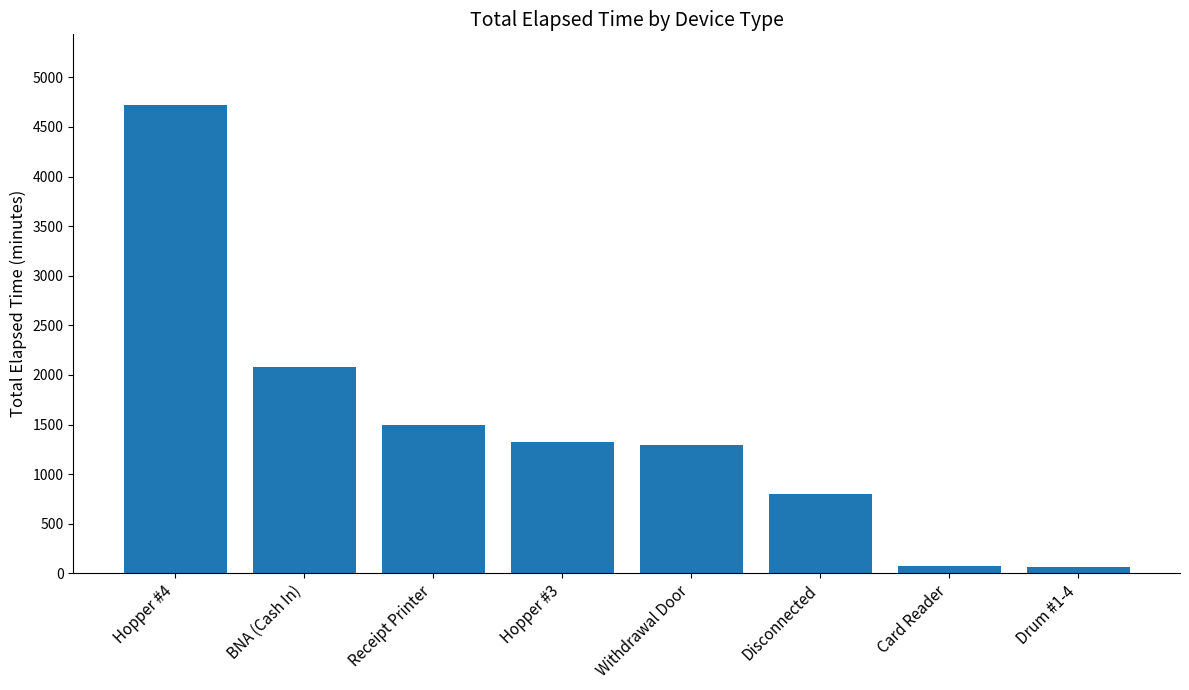

What position from the right is Card Reader?

2